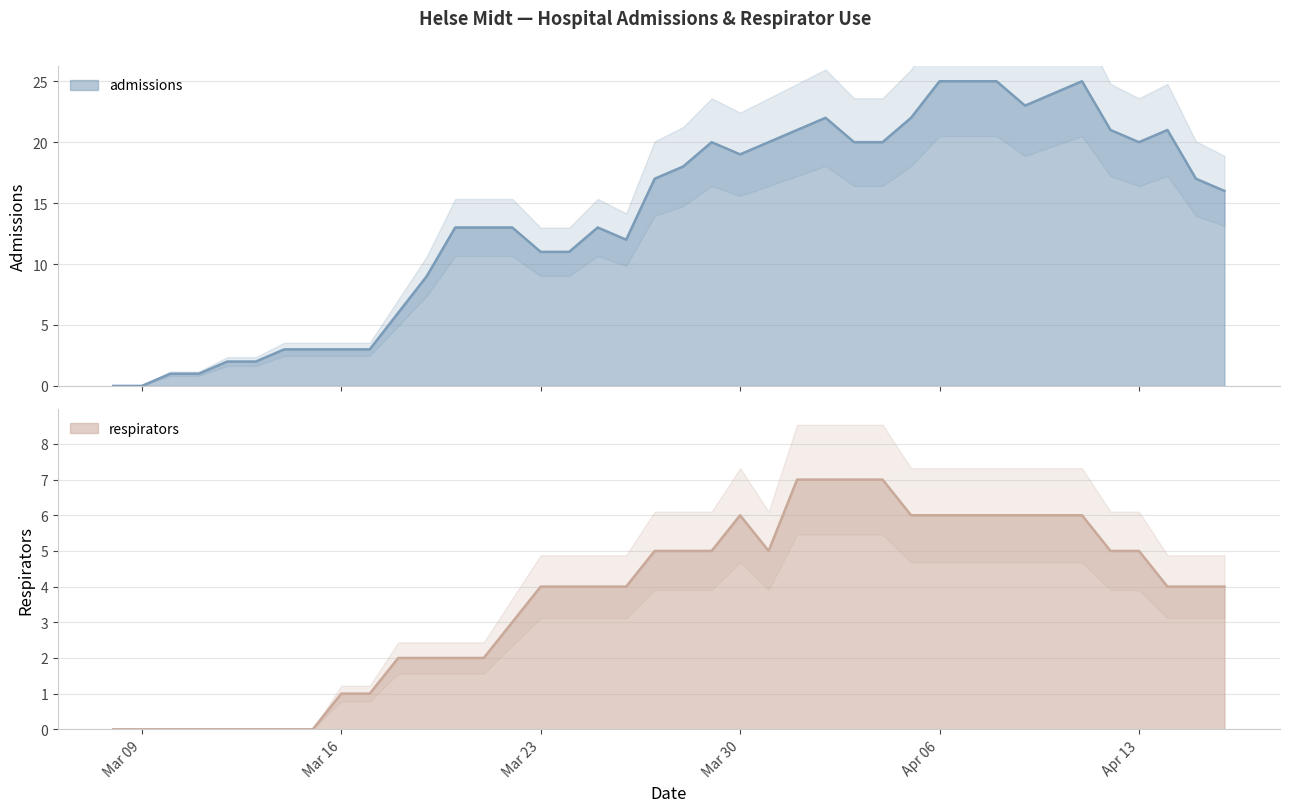

At 2020-03-28, list the series in order from largest to smallest.

admissions, respirators